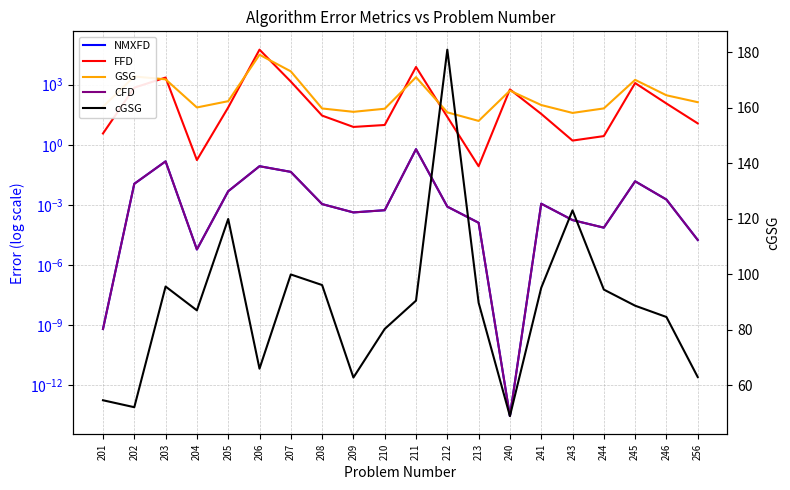

How many times do FFD and cGSG cross each other?

10